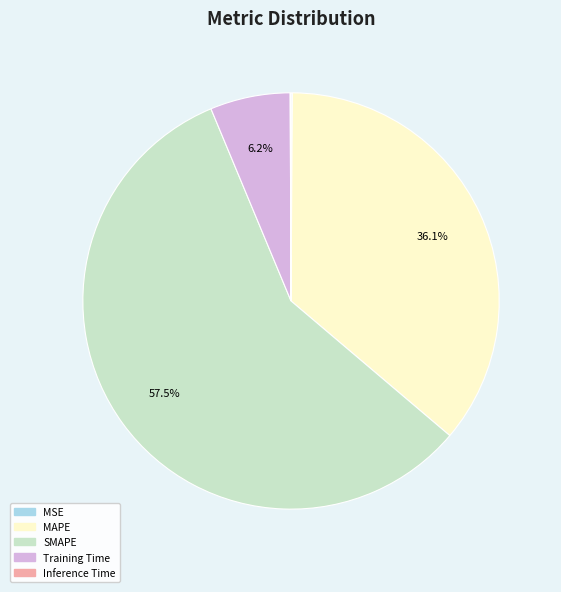

What percentage is the MAPE slice, to the nearest percent?

36%